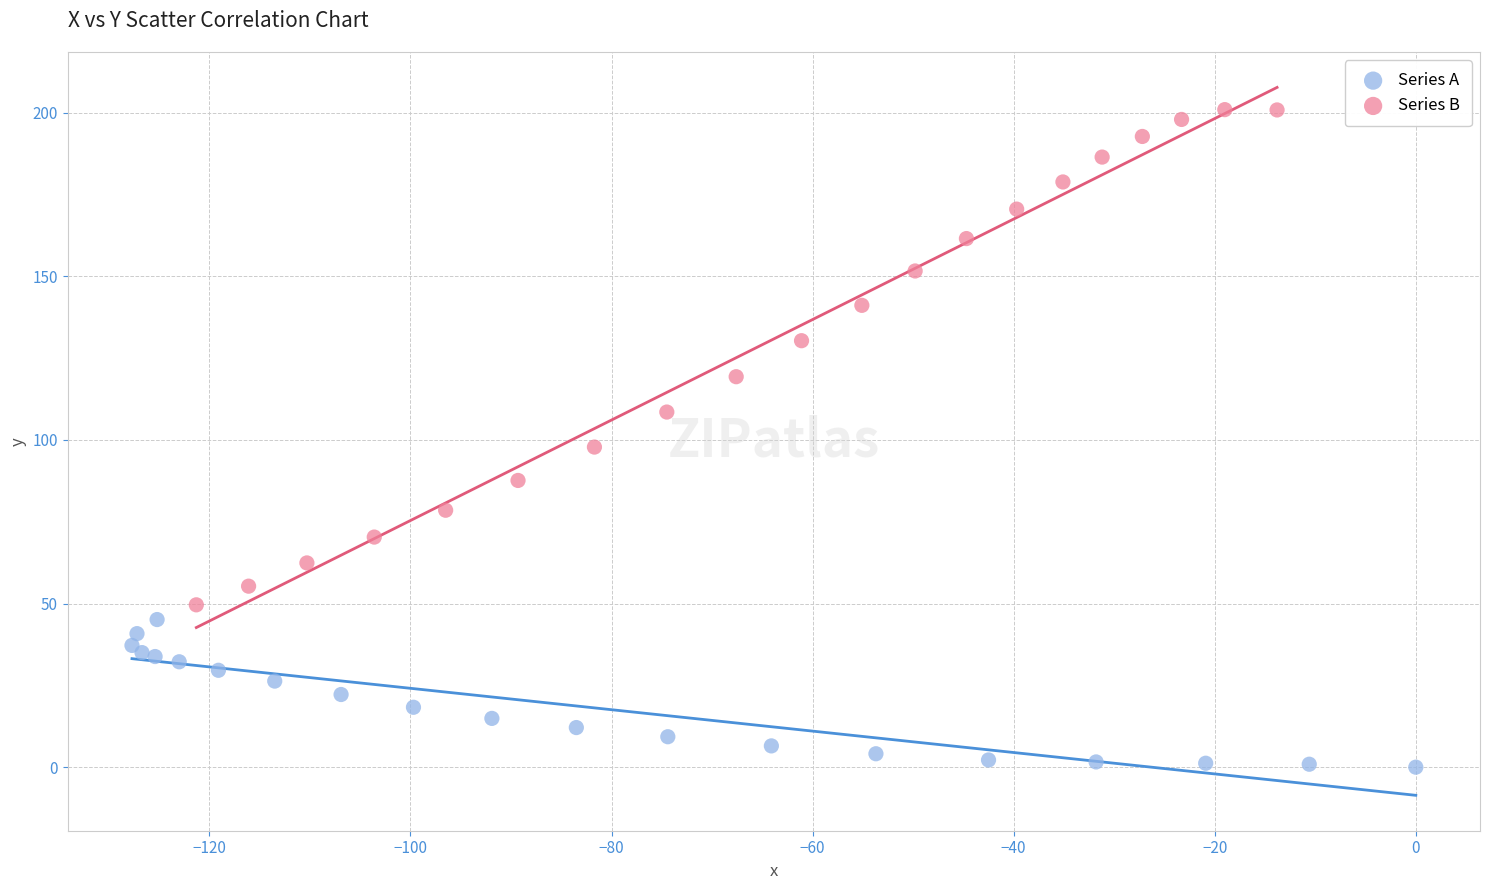

Which series has the largest Y range (max minus min)?

Series B